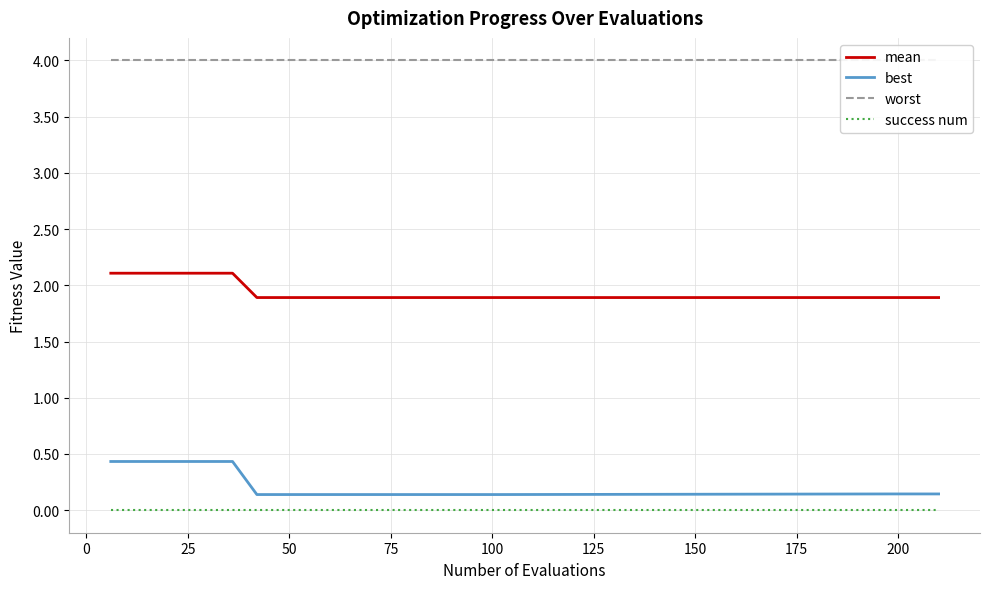

True or false: success num and worst cross at least once.

False